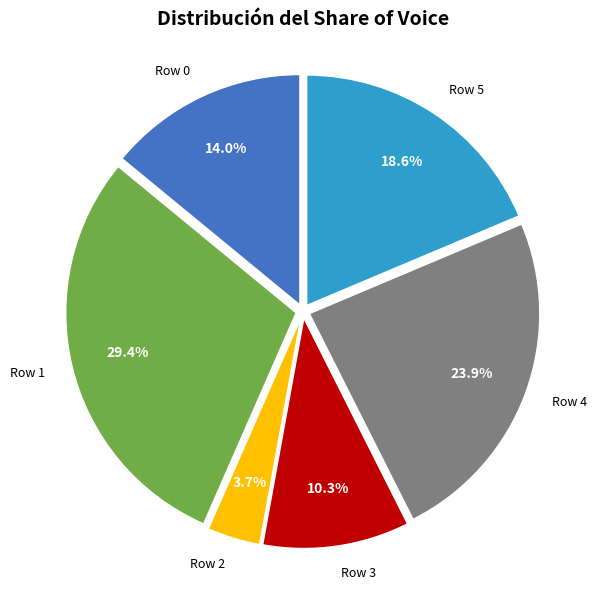

To the nearest percent, what is the combined percentage of Row 1 and Row 5?

48%